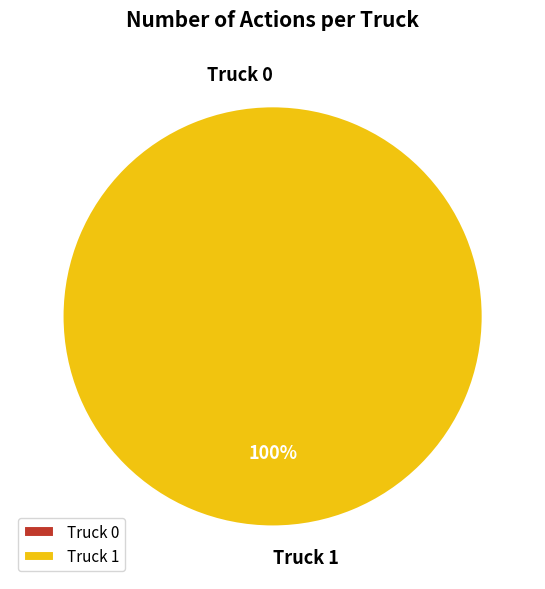

Count the number of slices in the pie.

2